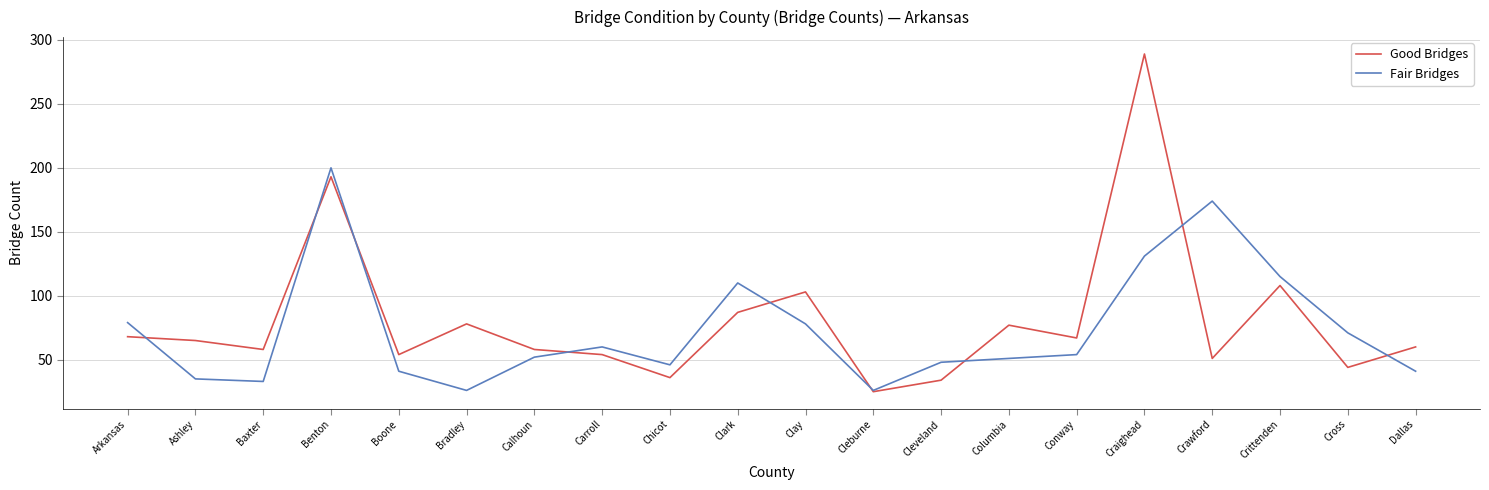

What position from the right is Clay?

10